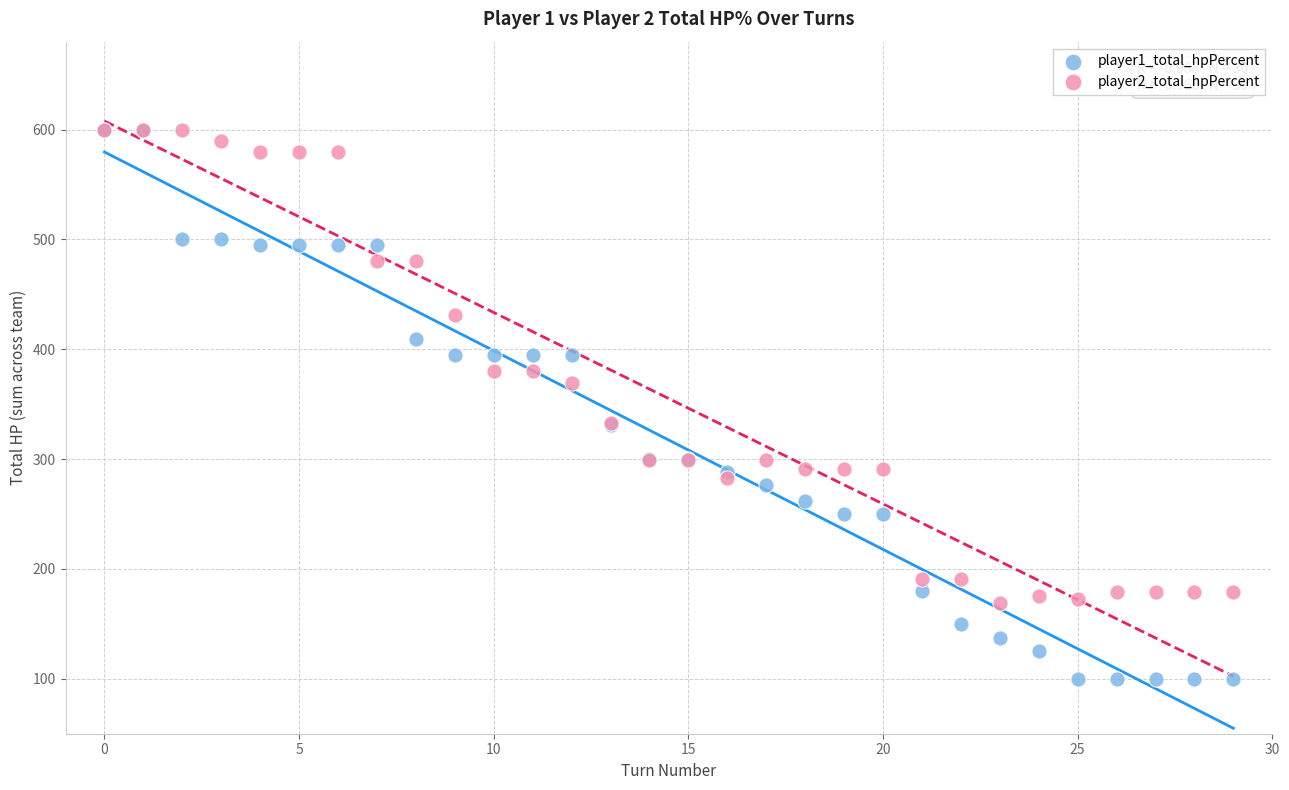

Which series reaches the minimum Y coordinate?

player1_total_hpPercent